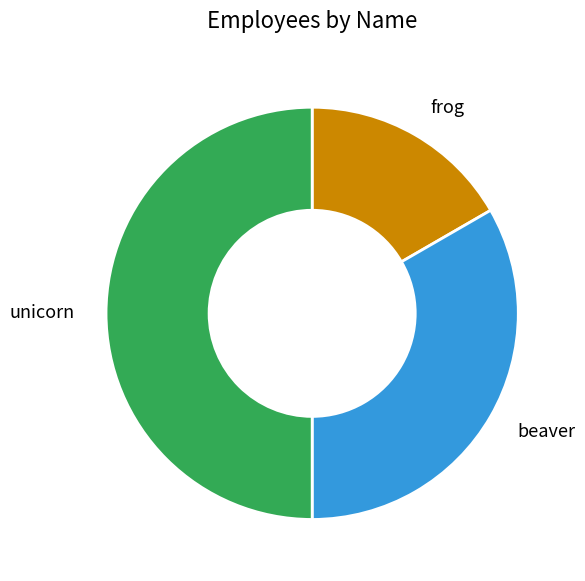

Is it true that unicorn is 62% of the pie?

False